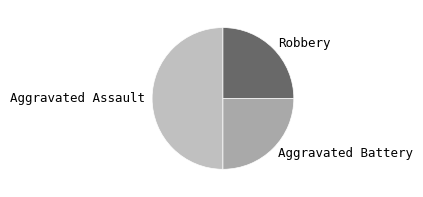

The Aggravated Assault slice represents 42% of the pie. True or false?

False